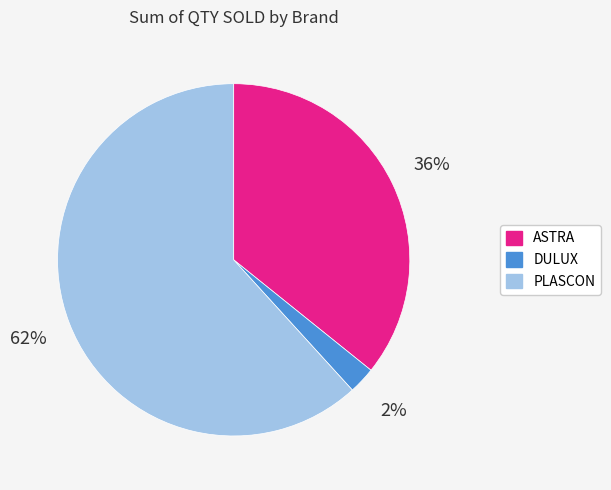

Rank the categories by value from lowest to highest.

DULUX, ASTRA, PLASCON